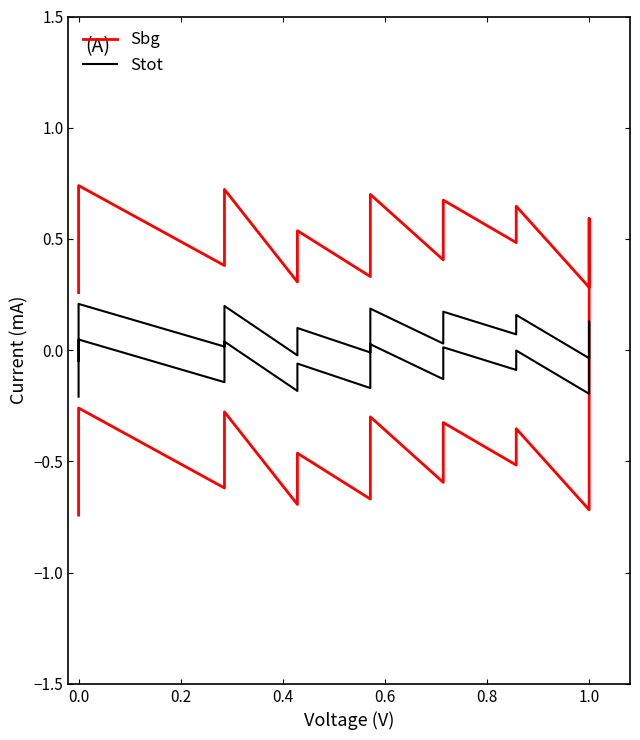

How many values in Sbg are above zero?

20